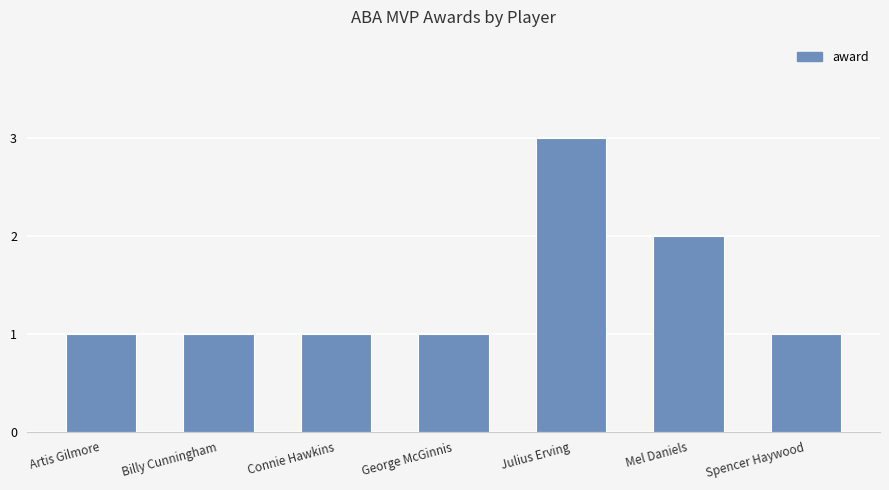

Count the values in the range 1 to 2.

6